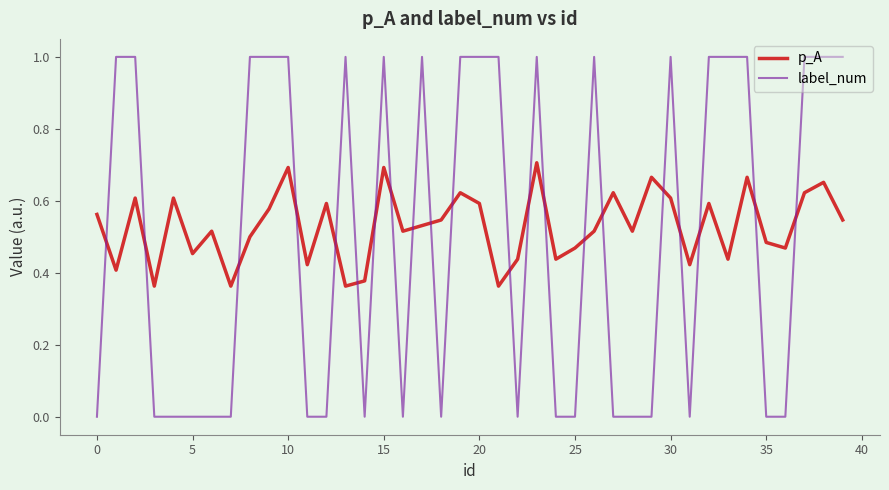

List the series in order of their peak value, lowest first.

p_A, label_num